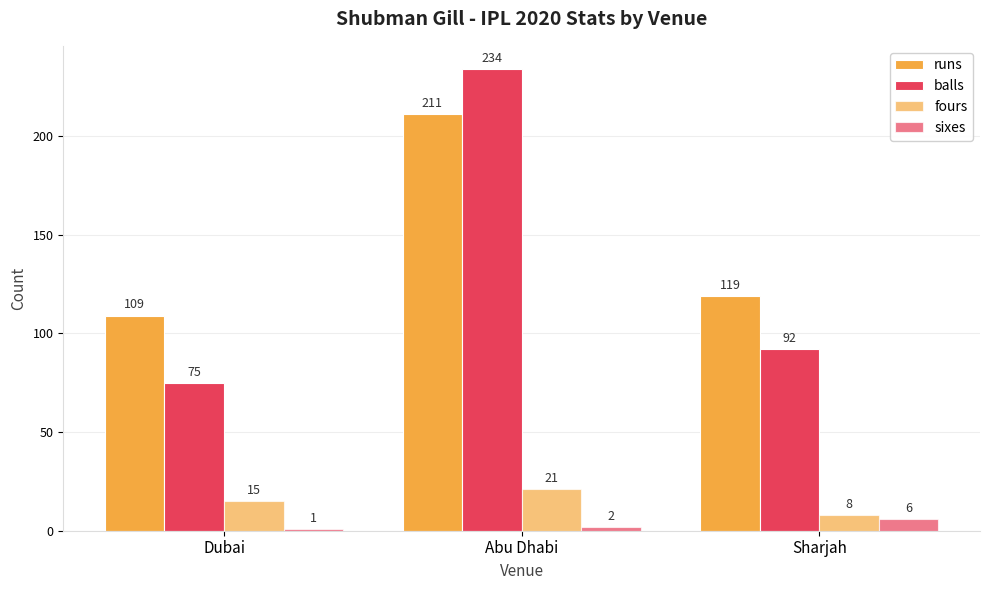

Reading left to right, list all the values displayed in this chart.

runs: 109	211	119
balls: 75	234	92
fours: 15	21	8
sixes: 1	2	6